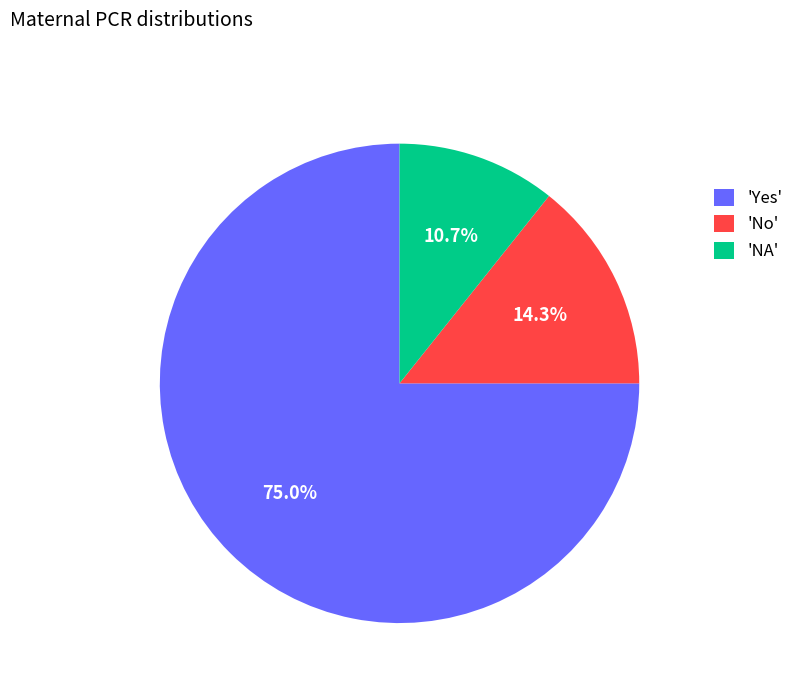

To the nearest percent, what is the difference between the largest and smallest slice percentages?

64%